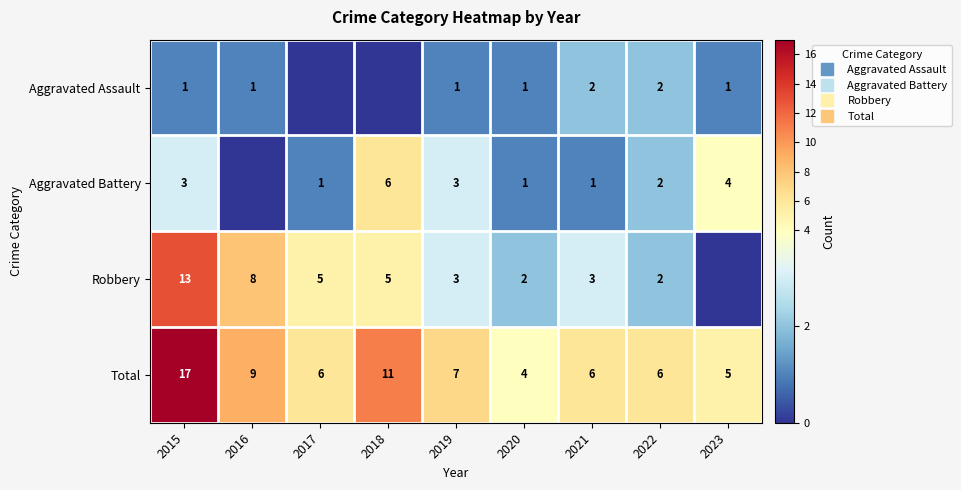

How many Aggravated Assault values are between 1 and 2?

7